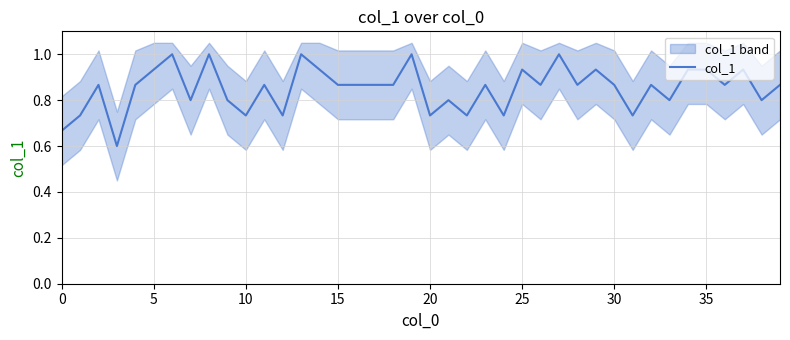

Is it true that the value at 11 is 0.9?

True